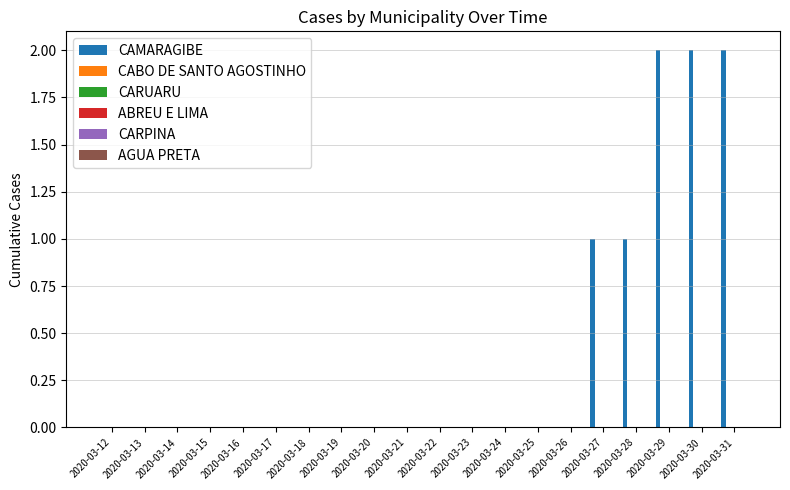

What is the sum of all values?

8